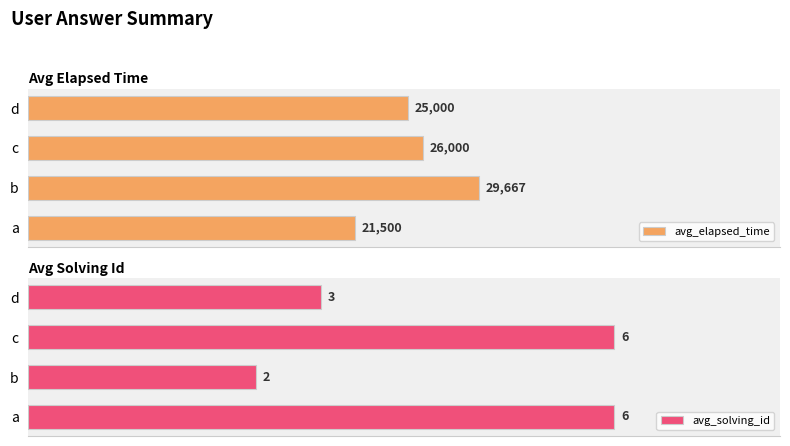

At which label is avg_elapsed_time closest to 25583?

c